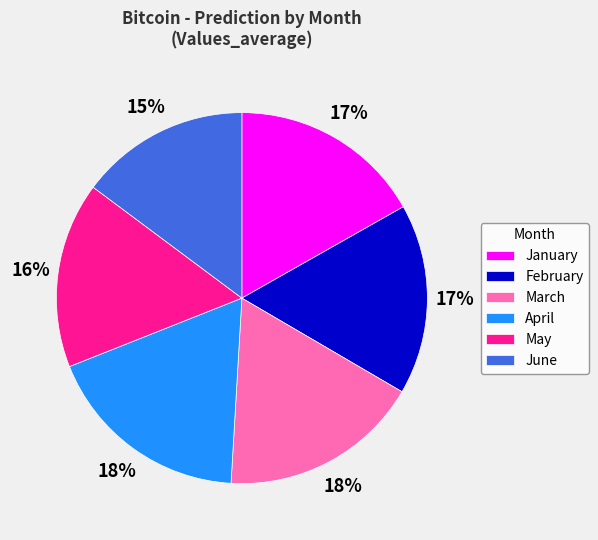

Count the number of slices in the pie.

6